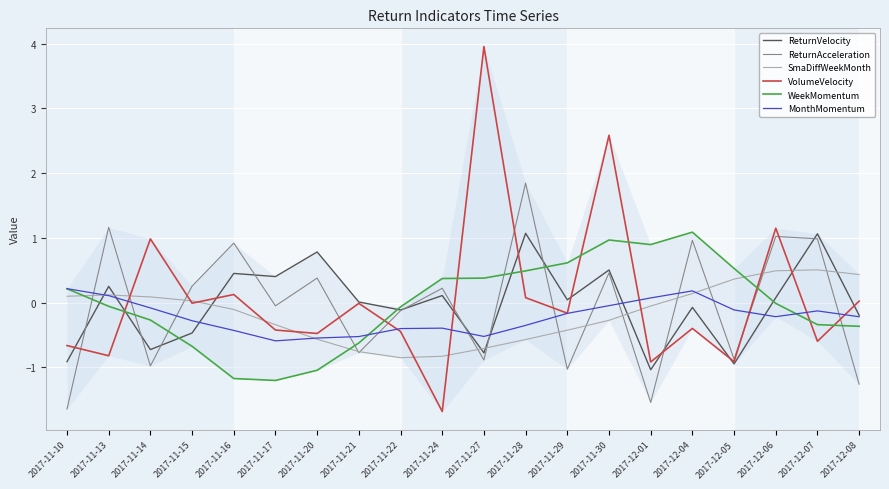

The value of ReturnAcceleration at 2017-11-16 is 0.9. True or false?

True